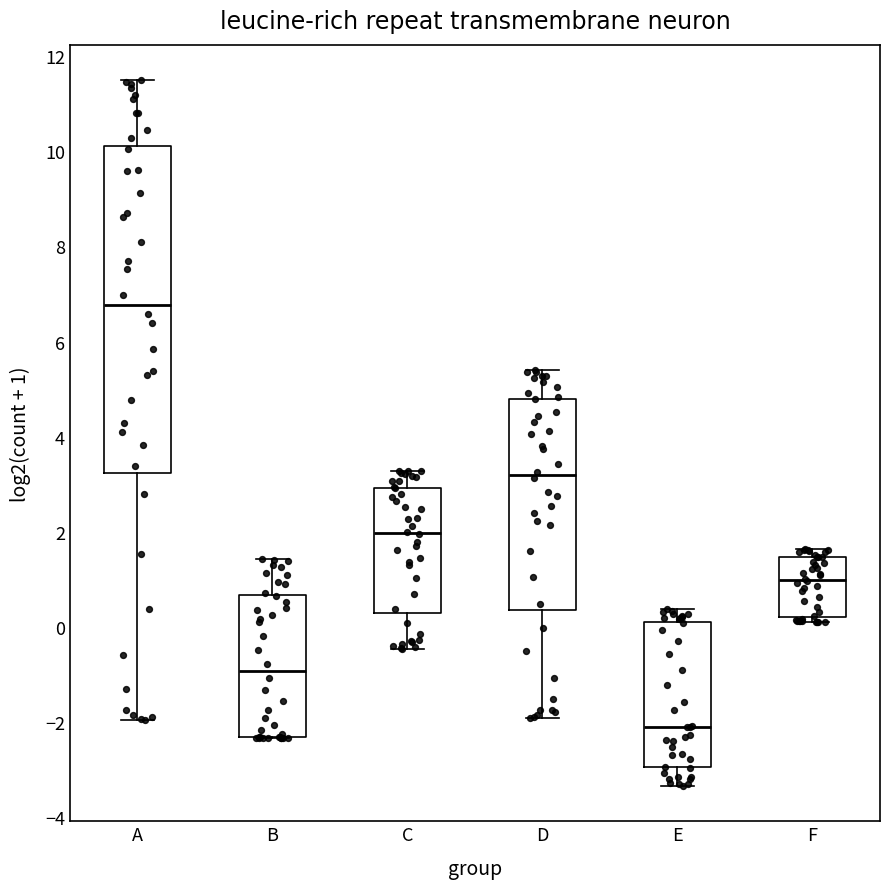

Where is the upper edge of the box for F on the y-axis? The values are not printed on the chart, so give them approximately, as read against the axis.

1.4